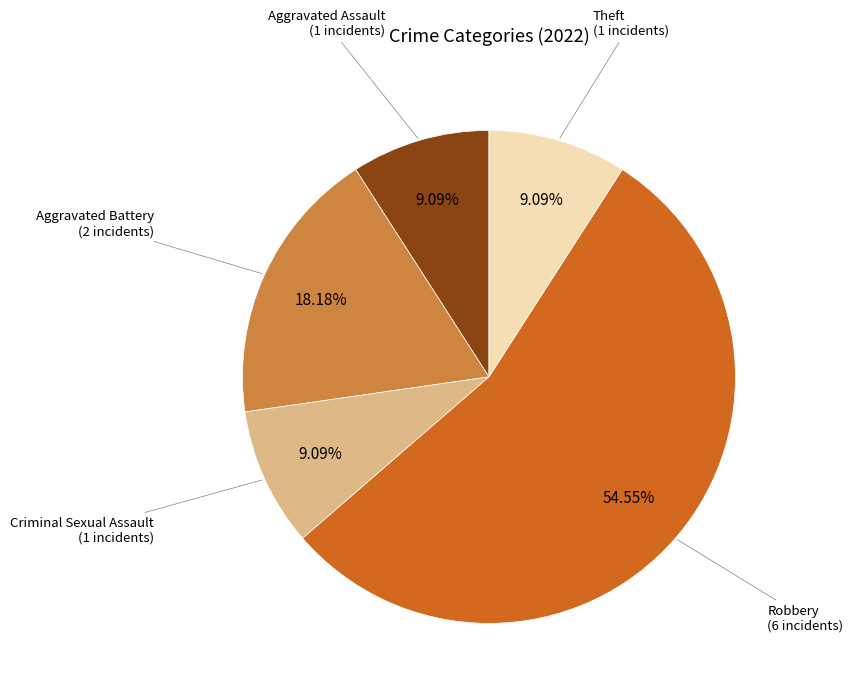

Count the number of slices in the pie.

5